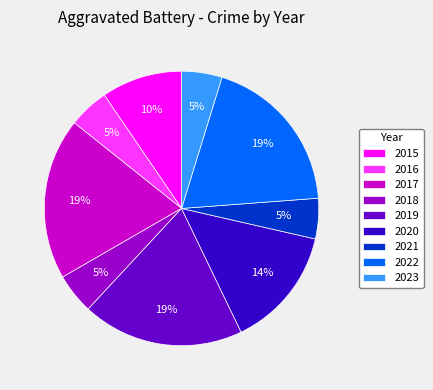

Is it true that 2016 is 16% of the pie?

False